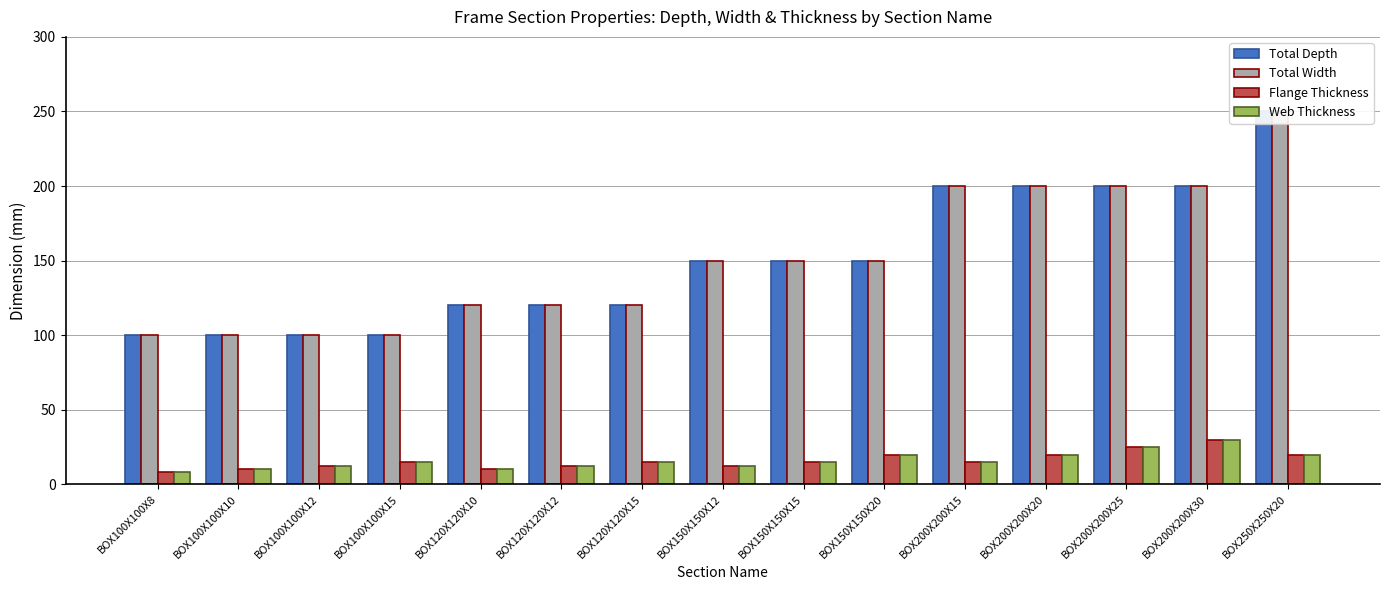

What is the label of the 4th bar from the right?

BOX200X200X20